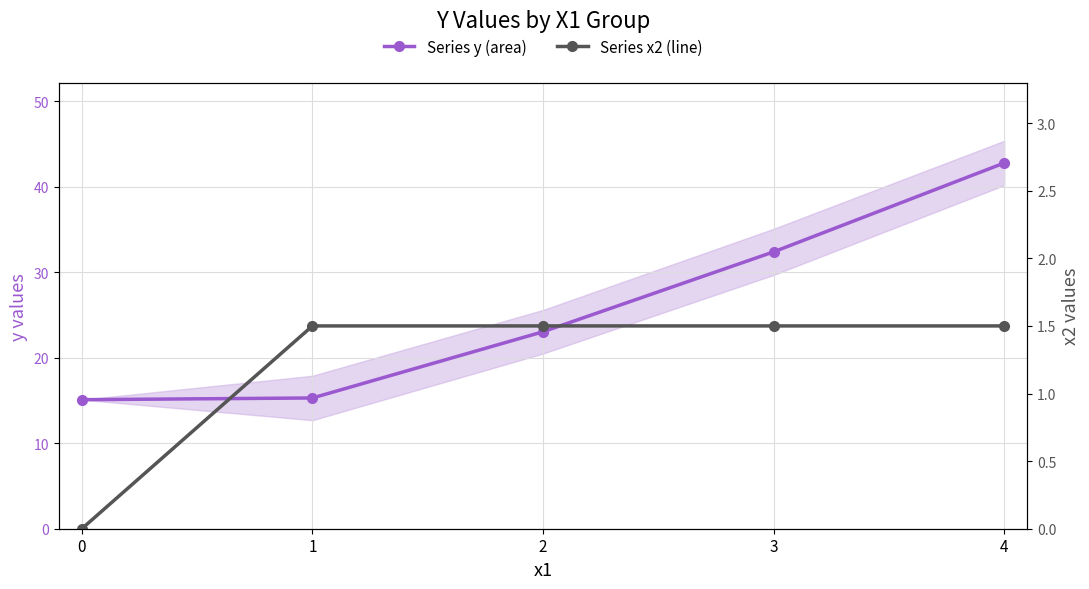

What is the total value across all series at 2?

24.6